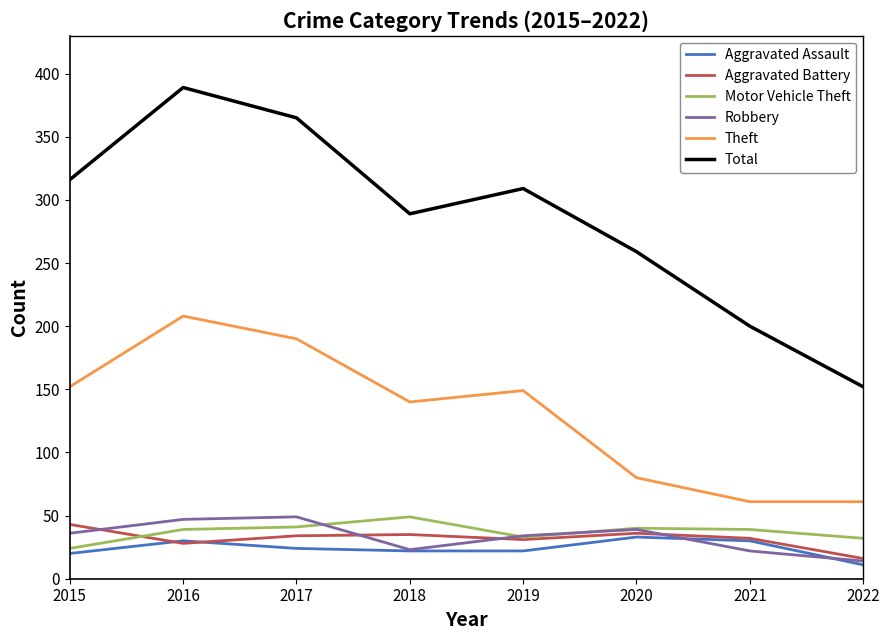

Which series changed the most between 2020 and 2021?

Total